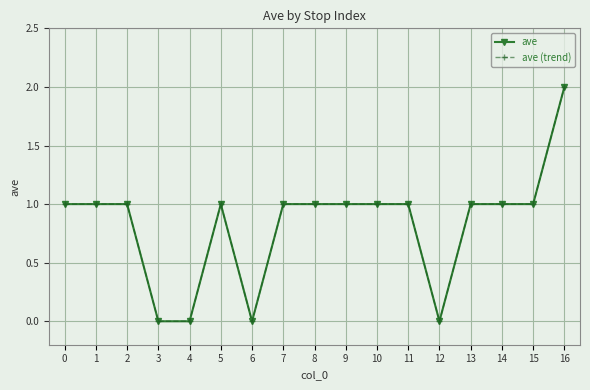

At which category is the sum across all series the highest?

16